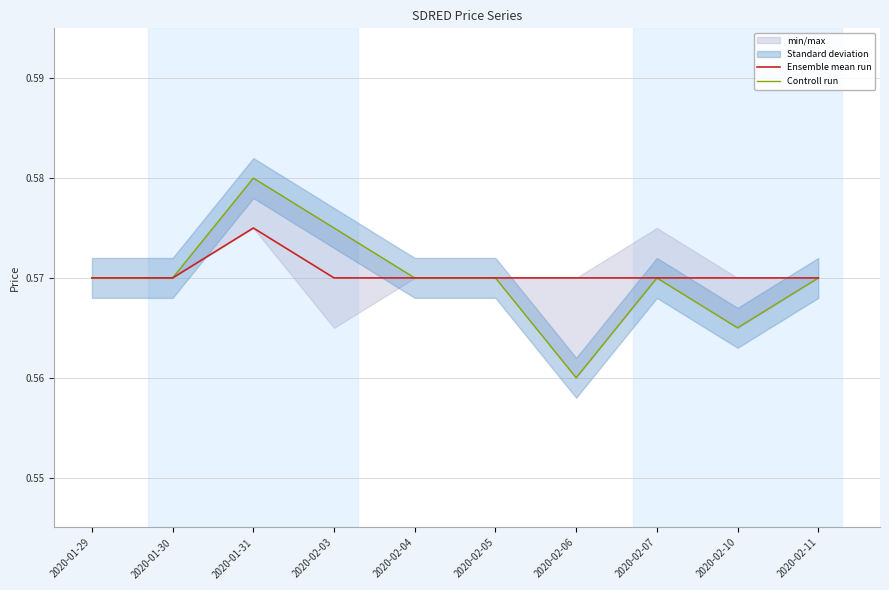

True or false: Controll run and Ensemble mean run cross at least once.

False